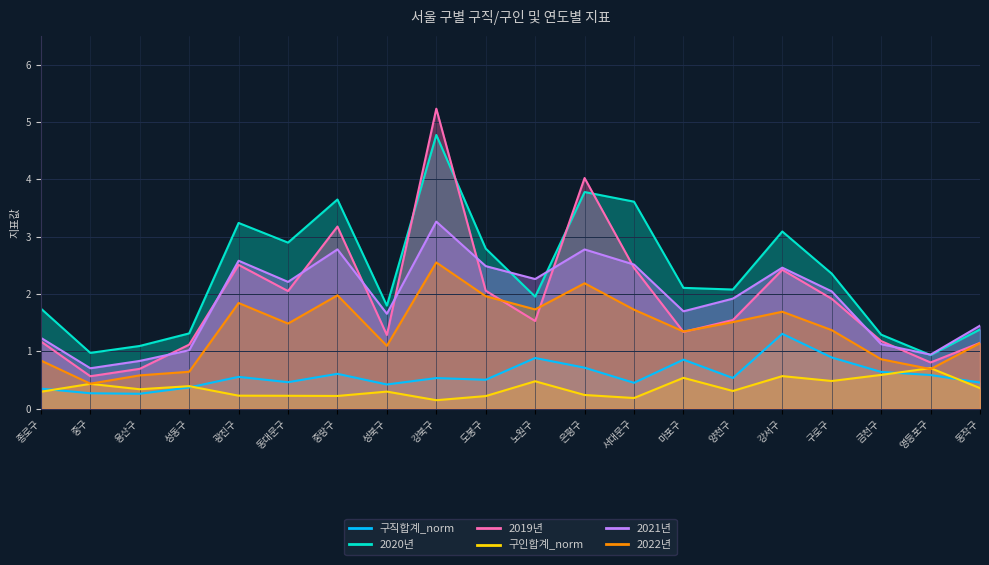

Is the value of 2022년 at 금천구 greater than the value of 구직합계_norm at 동작구?

Yes